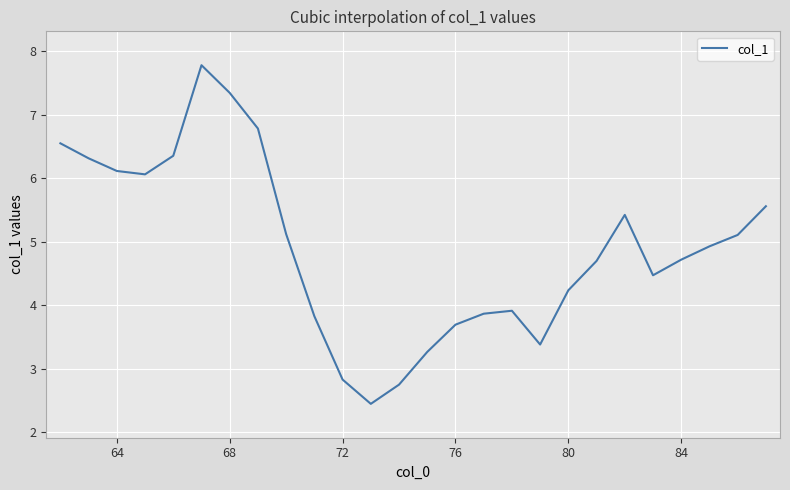

What is the maximum value shown in the chart?

7.8